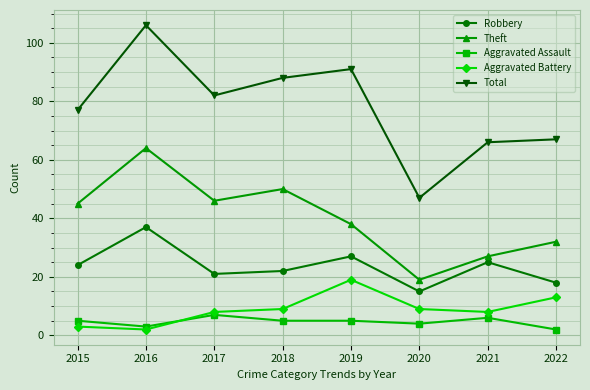

At which category does Aggravated Battery reach its first local peak?

2019